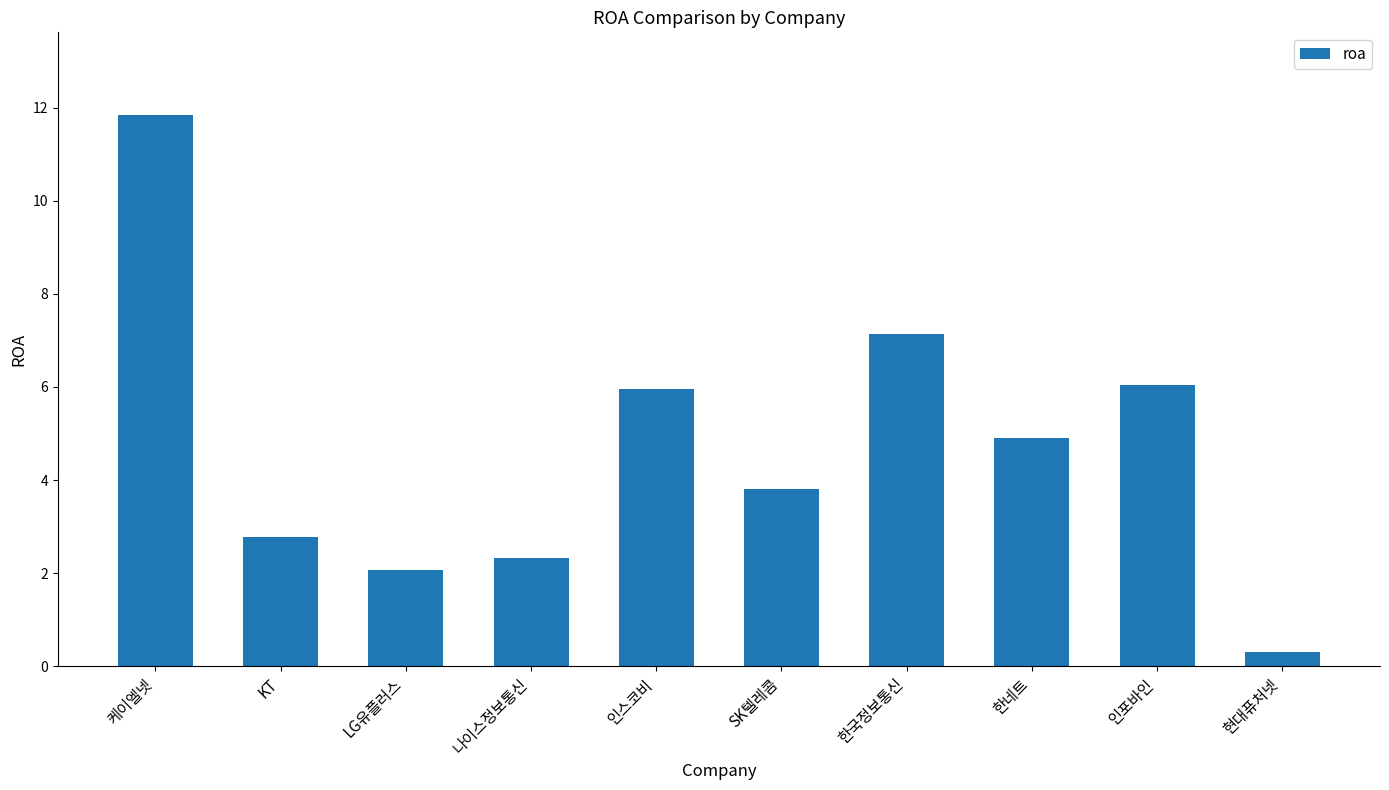

What is the change in value from 케이엘넷 to 인포바인?

-5.8